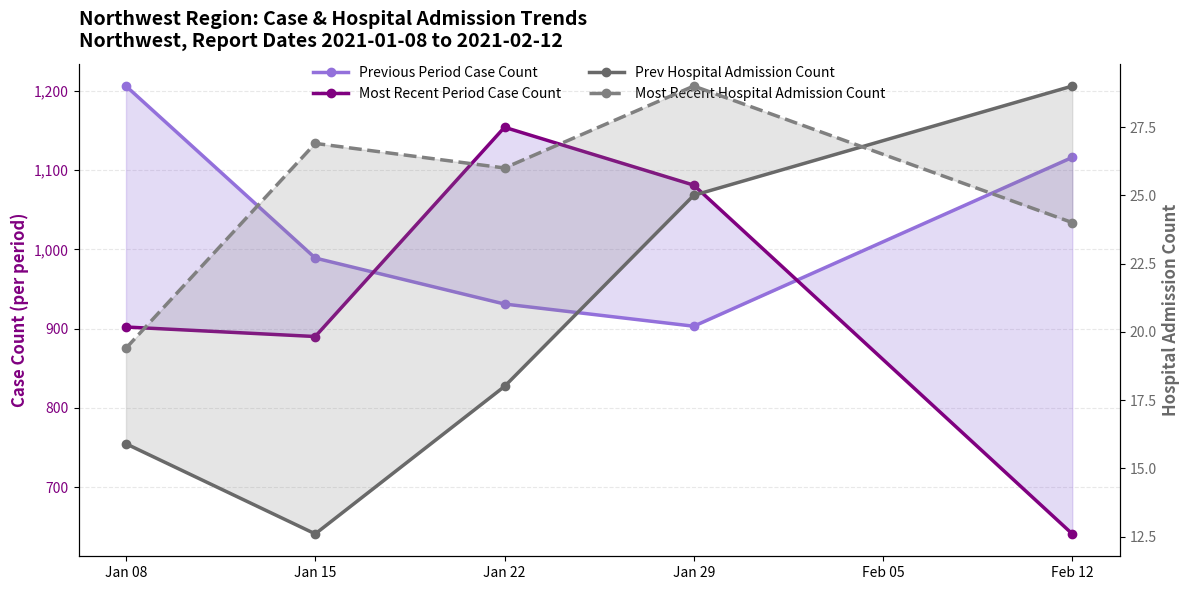

Which has a higher value, Jan 22 or Jan 08?

Jan 08